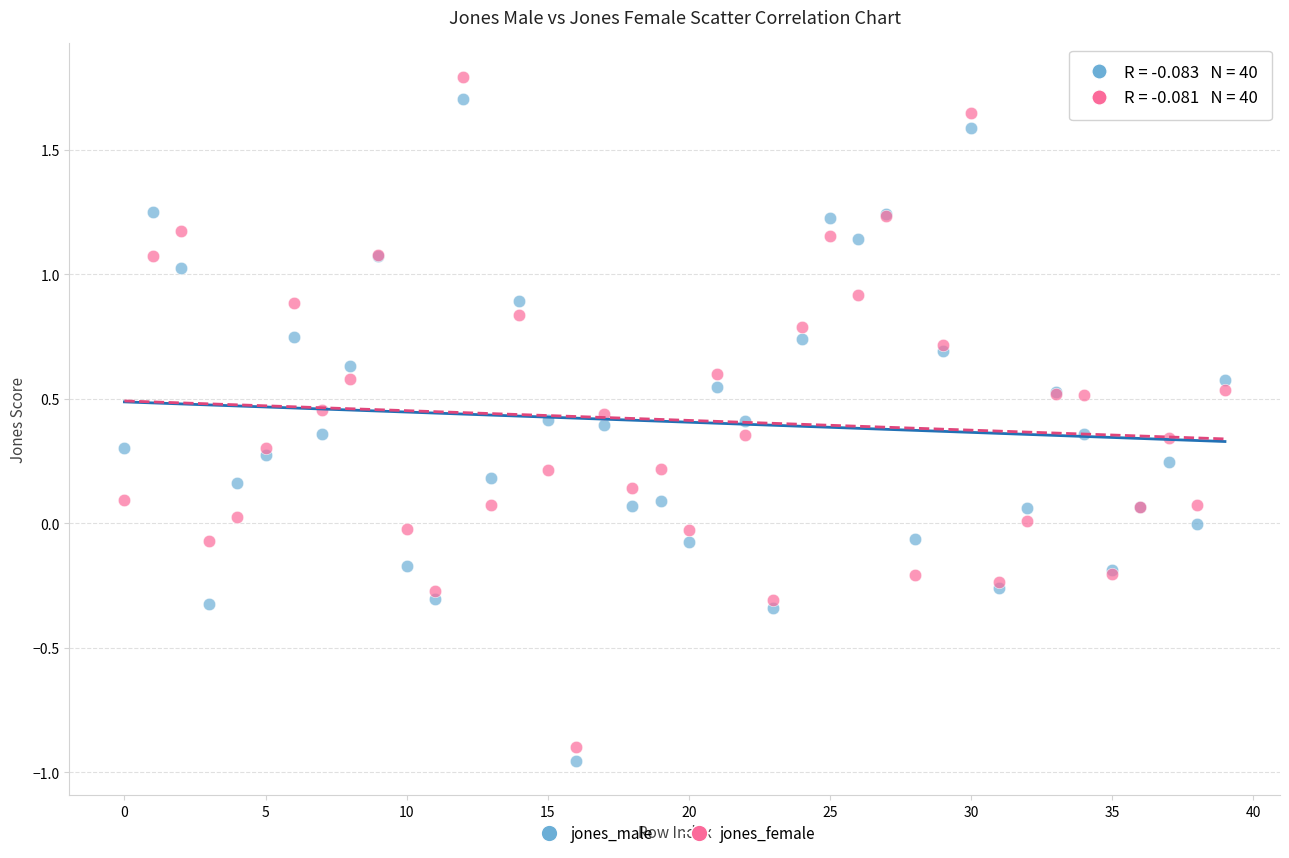

Which series reaches the minimum Y coordinate?

jones_male